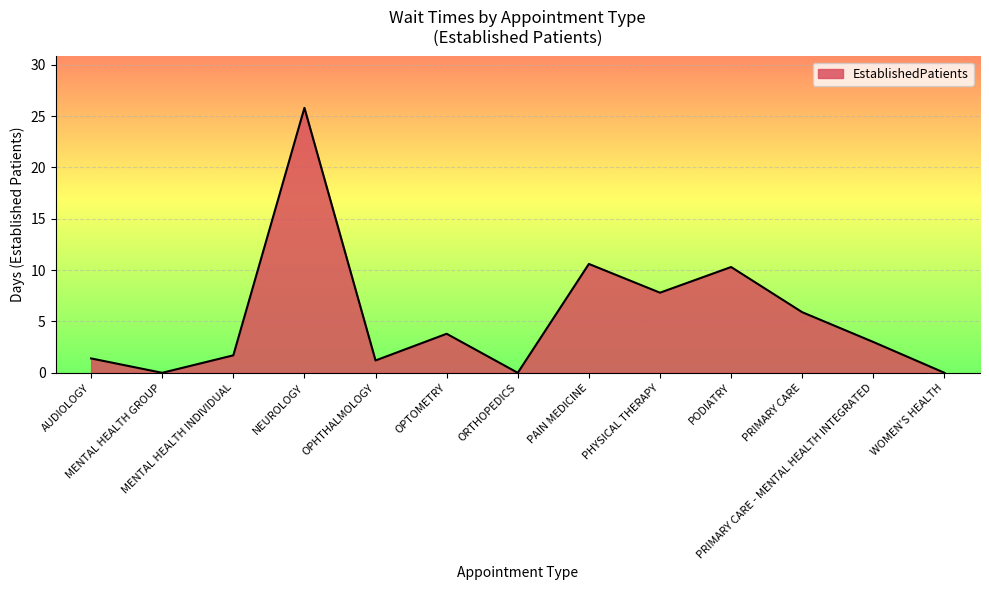

Which label corresponds to the largest value in the chart?

NEUROLOGY